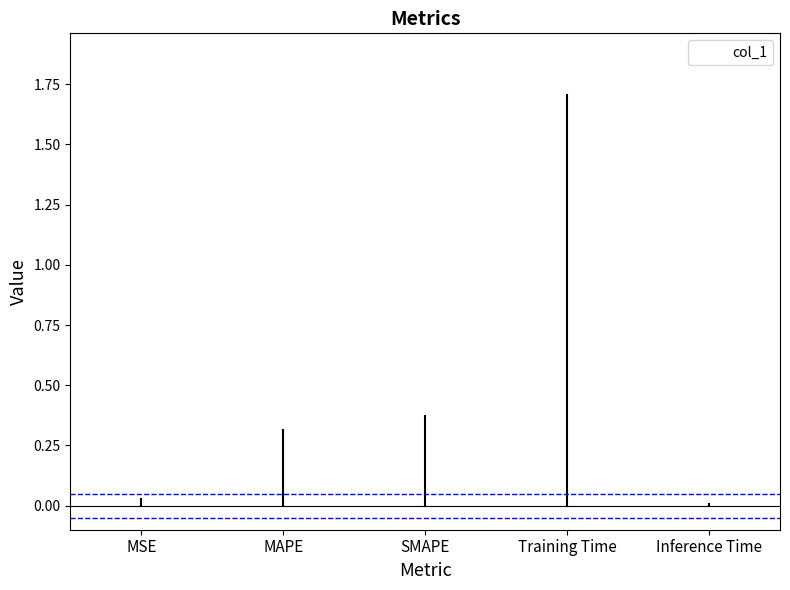

What is the sum of all values?

2.4